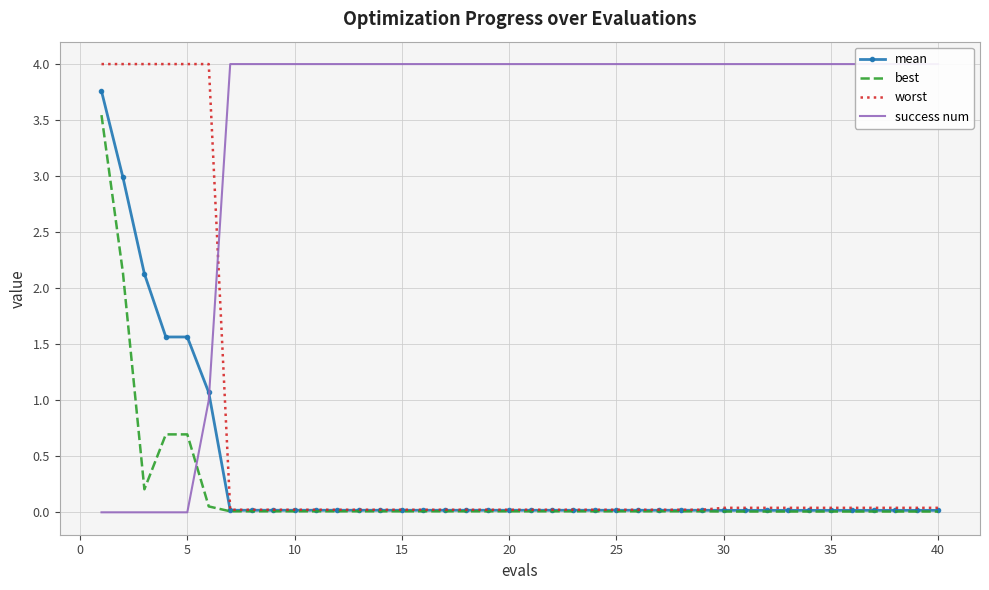

Reading right to left, list all the values displayed in this chart.

mean: 0.0	0.0	0.0	0.0	0.0	0.0	0.0	0.0	0.0	0.0	0.0	0.0	0.0	0.0	0.0	0.0	0.0	0.0	0.0	0.0	0.0	0.0	0.0	0.0	0.0	0.0	0.0	0.0	0.0	0.0	0.0	0.0	0.0	0.0	1.1	1.6	1.6	2.1	3.0	3.8
best: 0.0	0.0	0.0	0.0	0.0	0.0	0.0	0.0	0.0	0.0	0.0	0.0	0.0	0.0	0.0	0.0	0.0	0.0	0.0	0.0	0.0	0.0	0.0	0.0	0.0	0.0	0.0	0.0	0.0	0.0	0.0	0.0	0.0	0.0	0.1	0.7	0.7	0.2	2.1	3.5
worst: 0.0	0.0	0.0	0.0	0.0	0.0	0.0	0.0	0.0	0.0	0.0	0.0	0.0	0.0	0.0	0.0	0.0	0.0	0.0	0.0	0.0	0.0	0.0	0.0	0.0	0.0	0.0	0.0	0.0	0.0	0.0	0.0	0.0	0.0	4.0	4.0	4.0	4.0	4.0	4.0
success num: 4.0	4.0	4.0	4.0	4.0	4.0	4.0	4.0	4.0	4.0	4.0	4.0	4.0	4.0	4.0	4.0	4.0	4.0	4.0	4.0	4.0	4.0	4.0	4.0	4.0	4.0	4.0	4.0	4.0	4.0	4.0	4.0	4.0	4.0	1.0	0.0	0.0	0.0	0.0	0.0